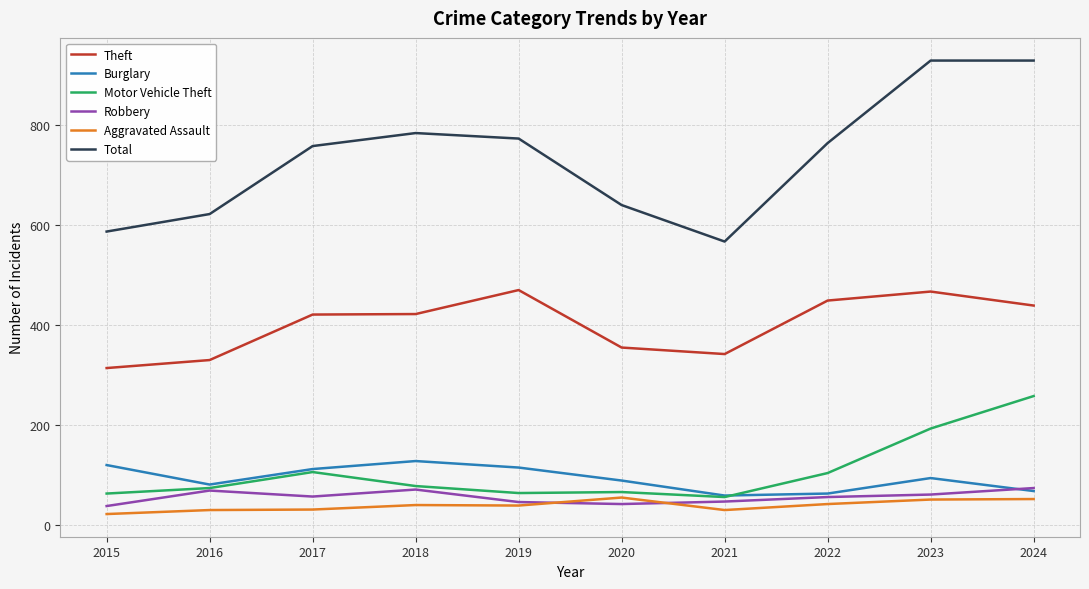

Which series has the widest spread of values?

Total